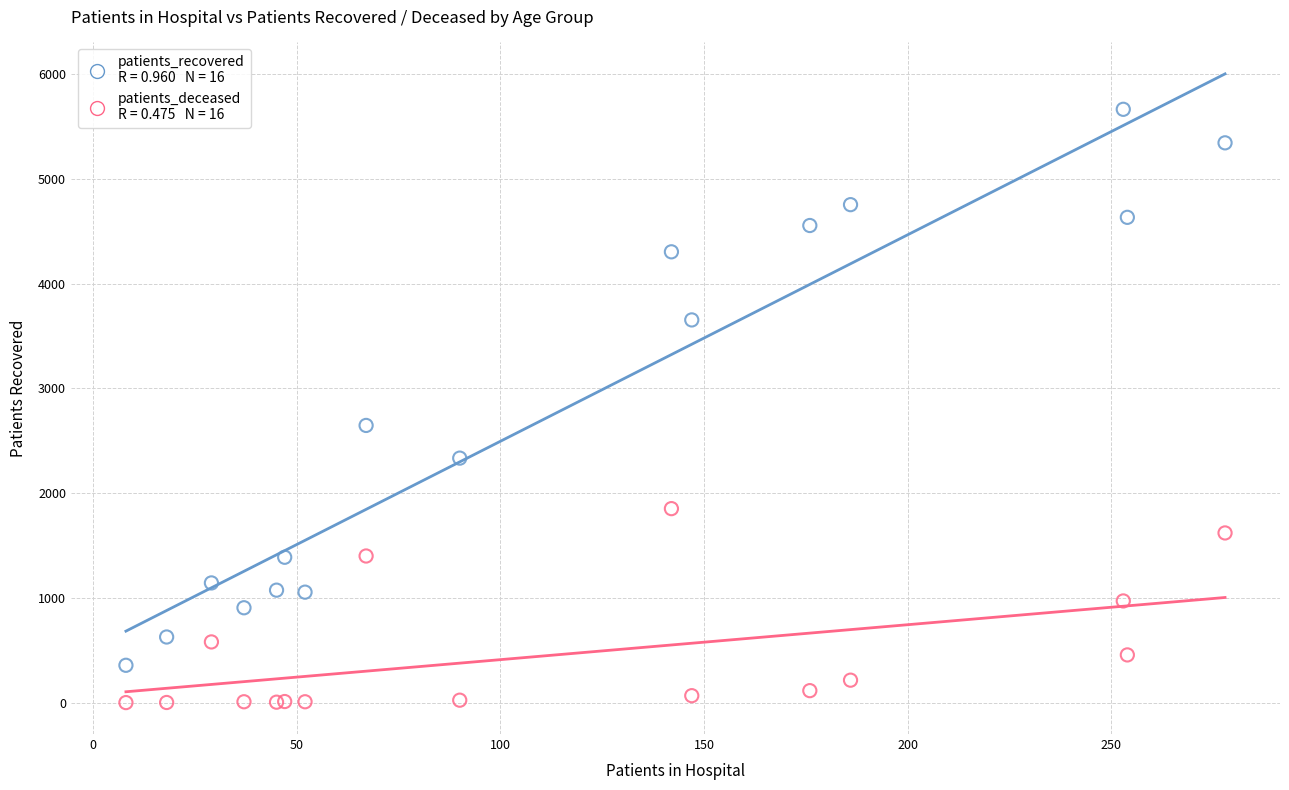

Across all series, what Y value is closest to 2832?

2646